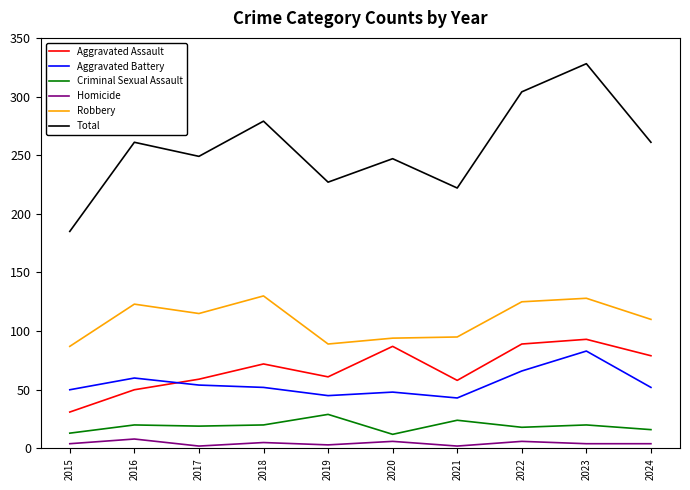

Which series has the widest spread of values?

Total